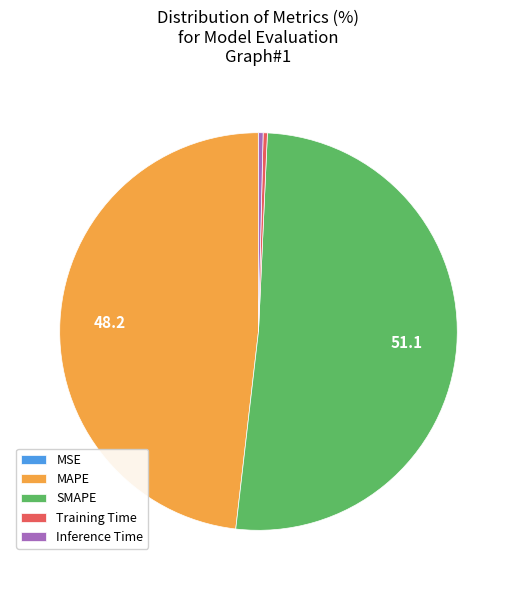

Is there a majority slice in this chart?

Yes